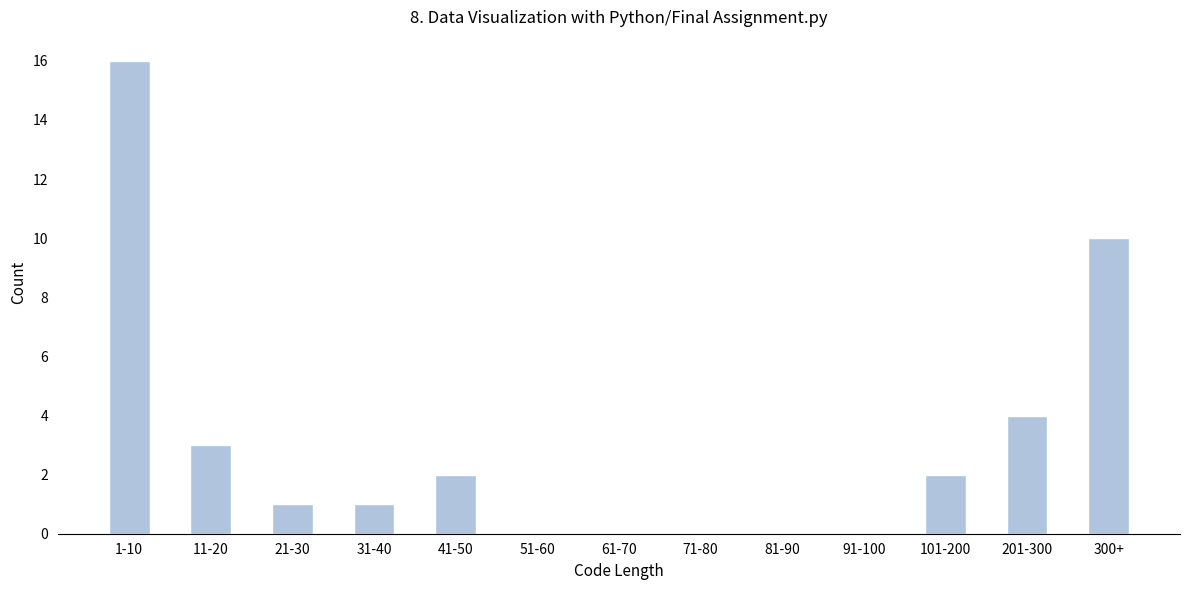

Reading left to right, list all the values displayed in this chart.

1-10=16	11-20=3	21-30=1	31-40=1	41-50=2	51-60=0	61-70=0	71-80=0	81-90=0	91-100=0	101-200=2	201-300=4	300+=10